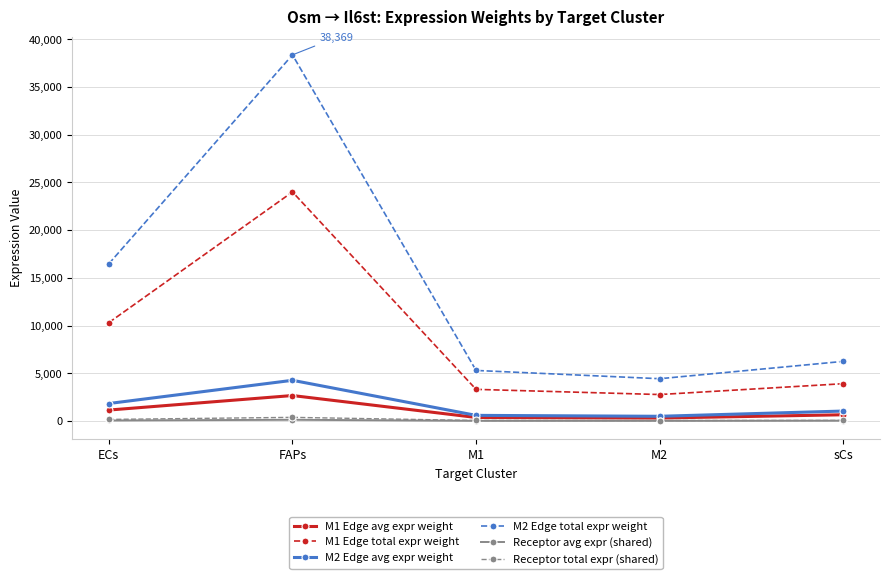

What is the maximum value shown in the chart?

38369.0